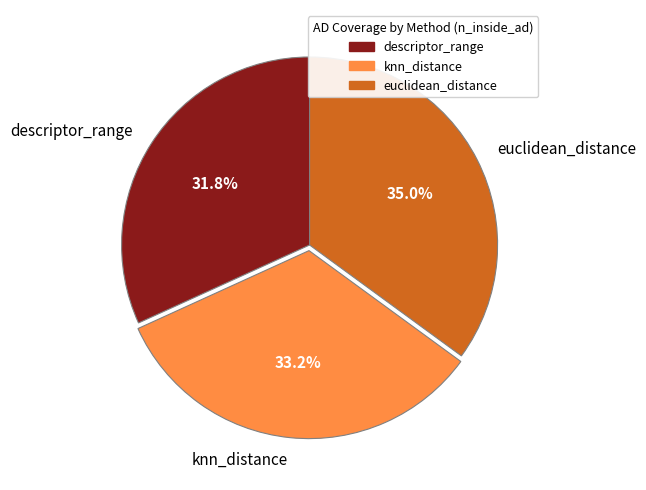

How much of the chart is everything except knn_distance?

66.8%